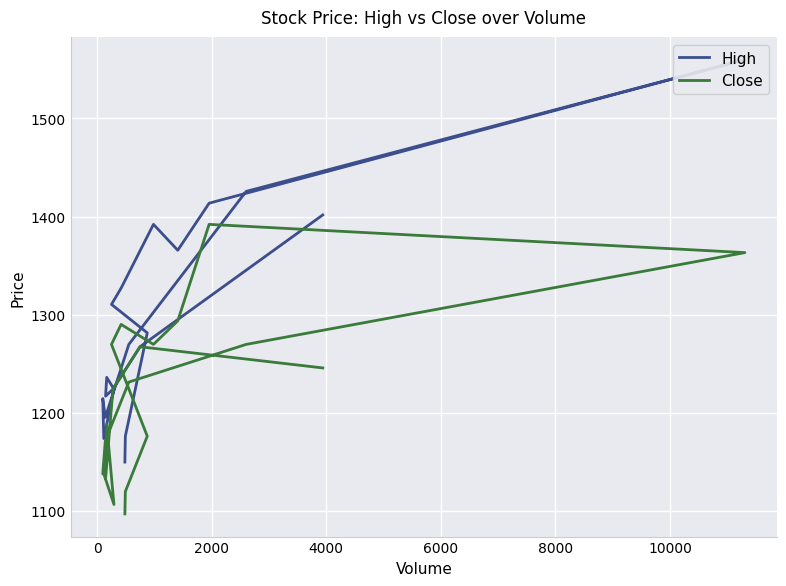

True or false: High has more than 2 points higher than both neighbors.

True